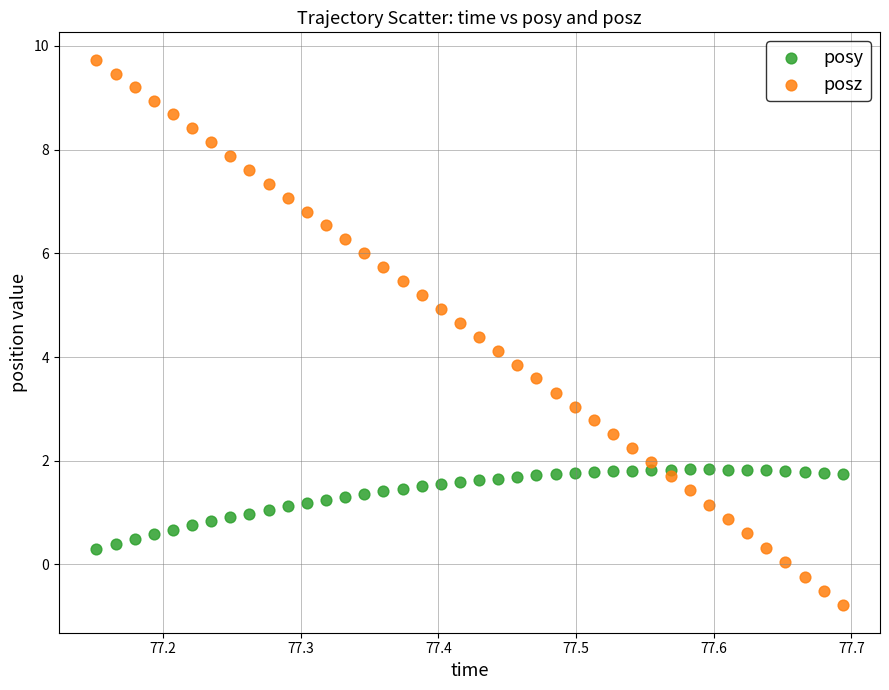

What are all the series names shown in the legend?

posy, posz